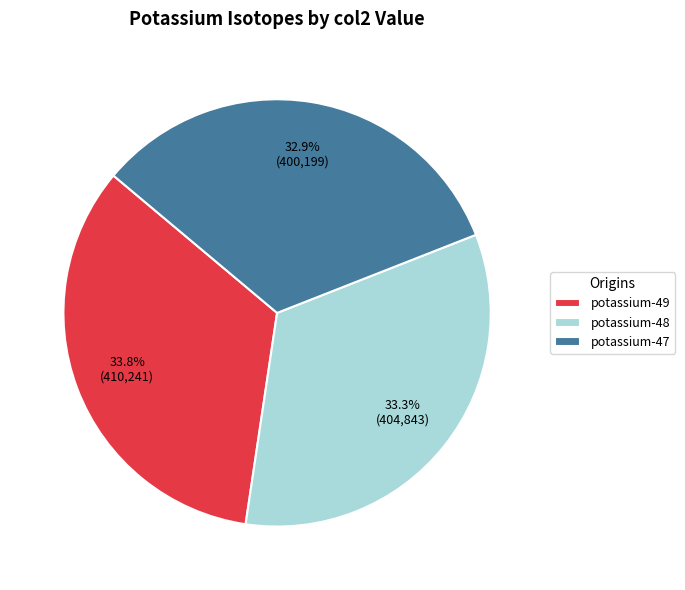

To the nearest percent, what portion does potassium-48 represent?

33%